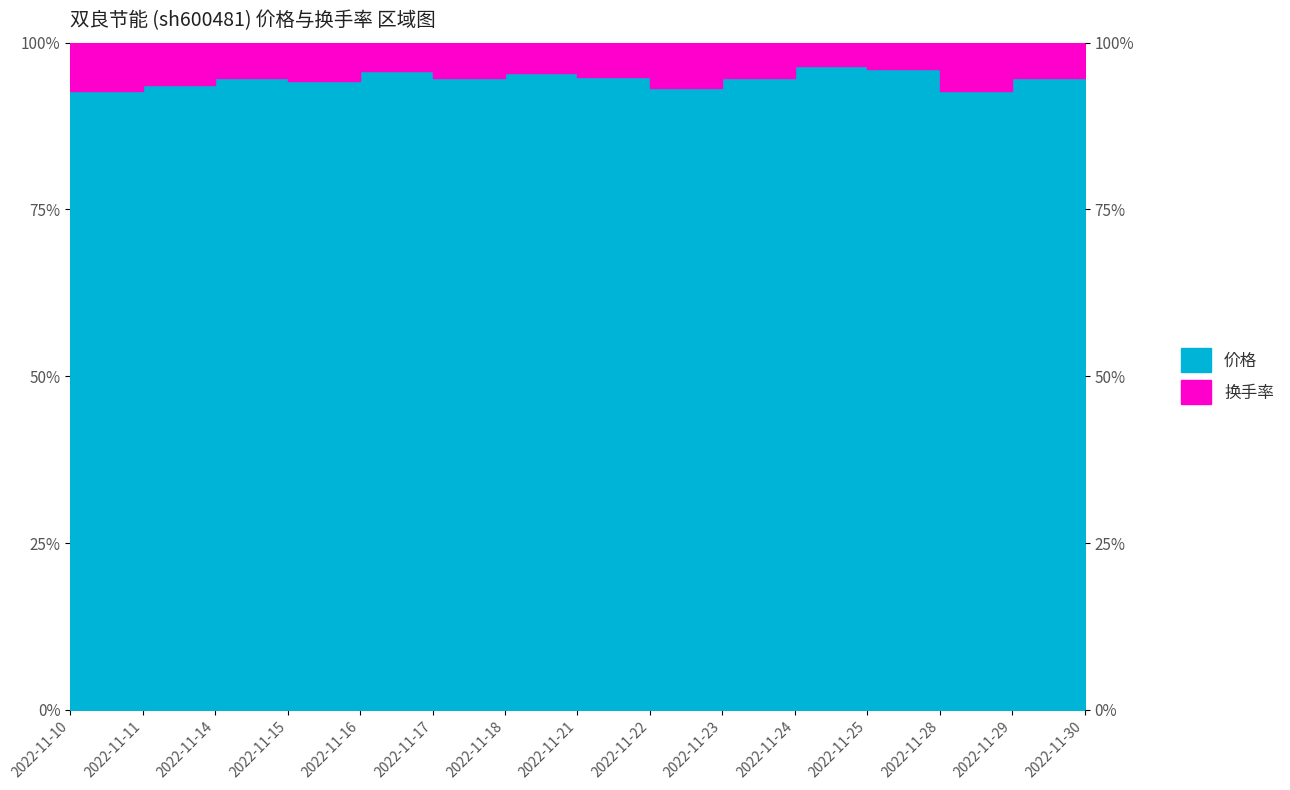

What is the value of the 4th point from the left?

0.9